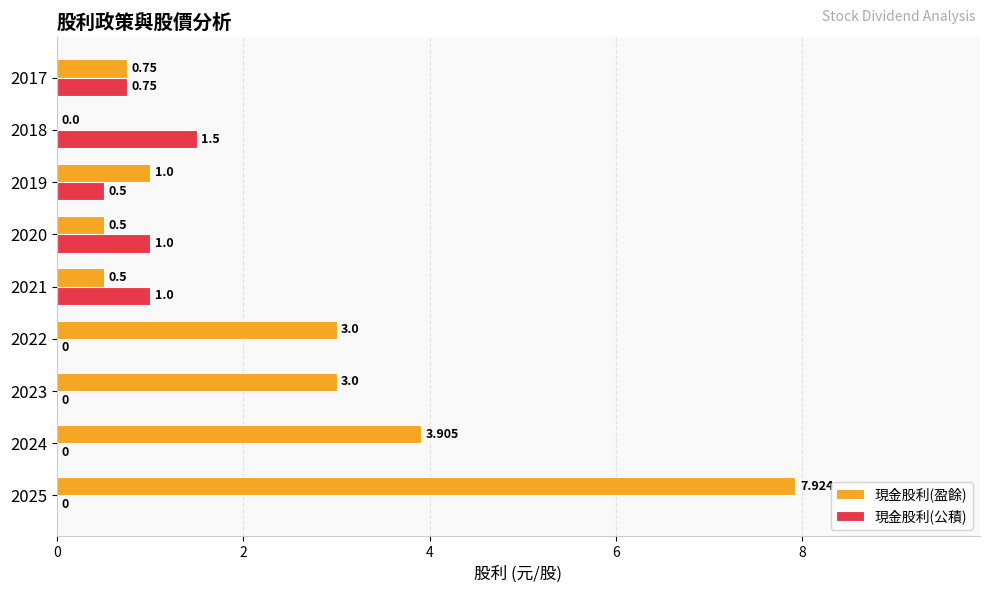

What is the sum of all 現金股利(公積) values?

4.8